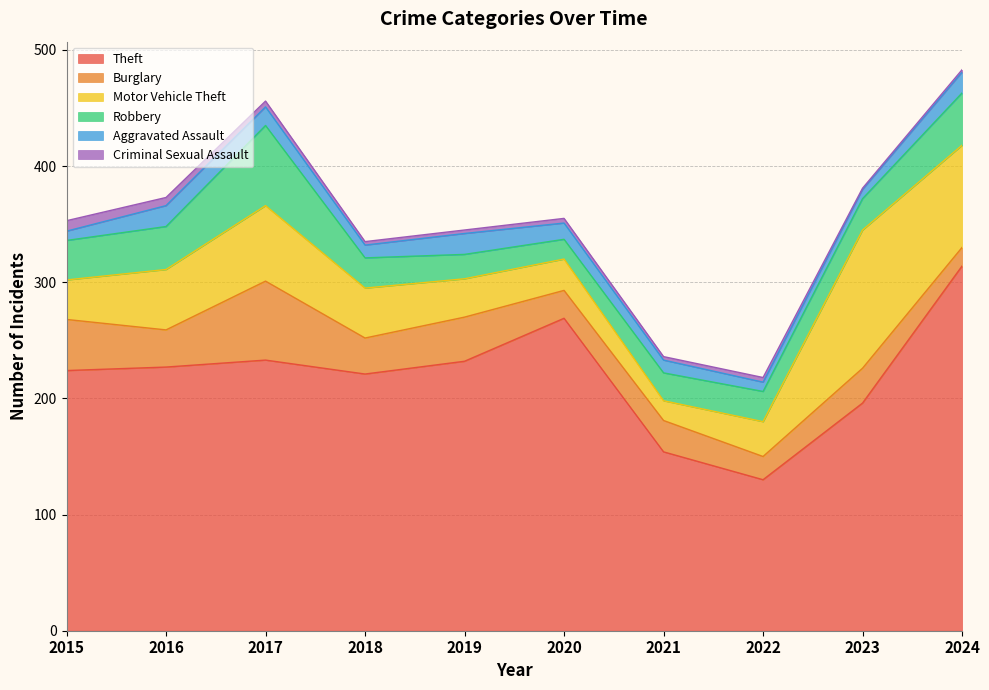

Reading left to right, what are all the values shown in this chart?

Theft: 224	227	233	221	232	269	154	130	196	314
Burglary: 44	32	68	31	38	24	27	20	30	16
Motor Vehicle Theft: 34	52	65	43	33	27	17	30	119	88
Robbery: 34	37	69	26	21	17	24	26	27	45
Aggravated Assault: 8	18	16	11	18	14	11	8	8	18
Criminal Sexual Assault: 9	7	5	3	3	4	3	4	1	2